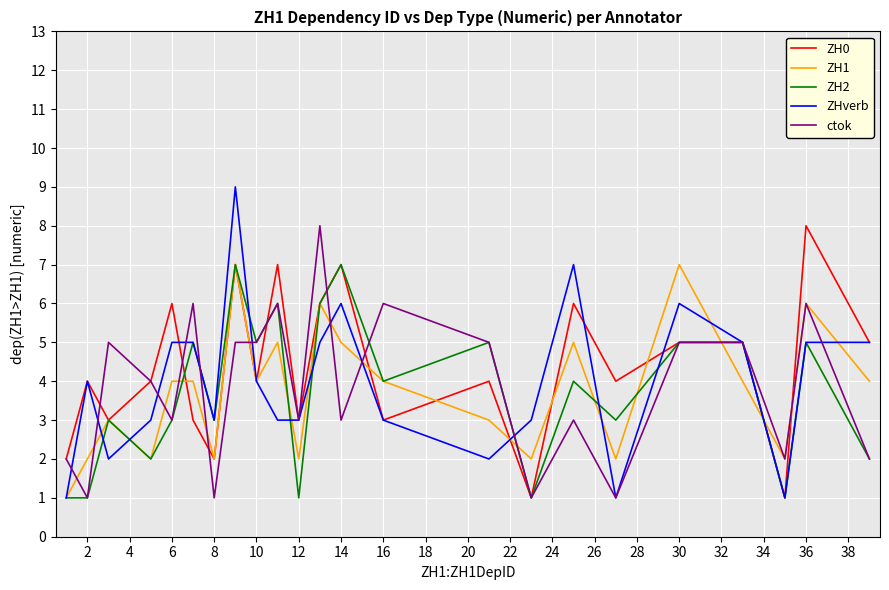

What is the maximum value for ctok?

8